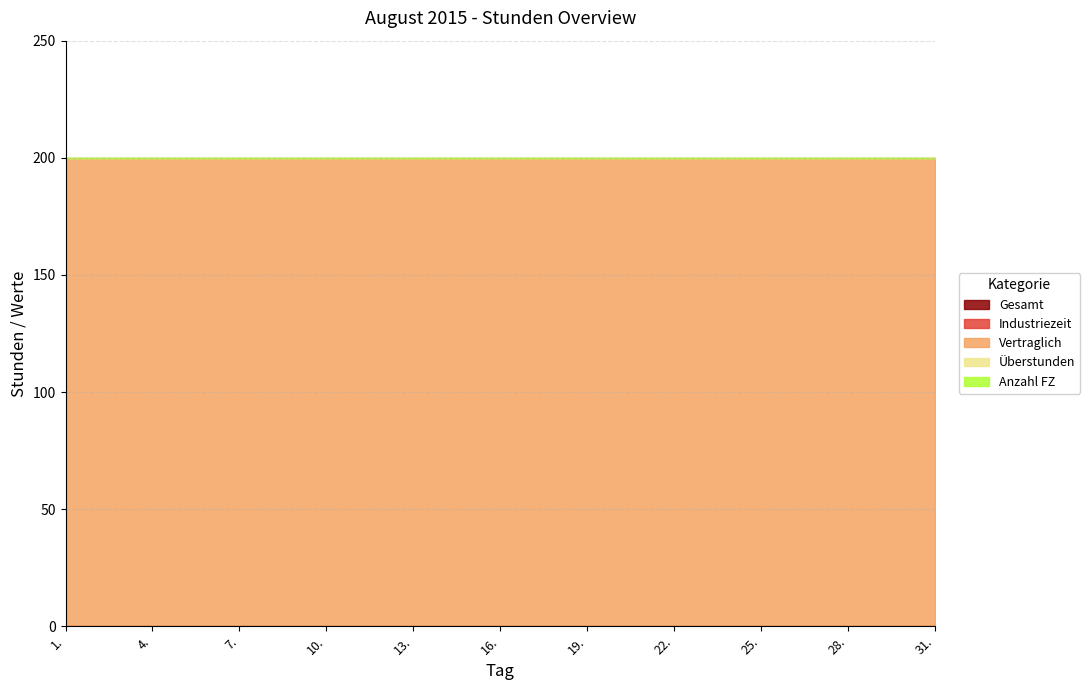

Count the number of categories in the chart.

31